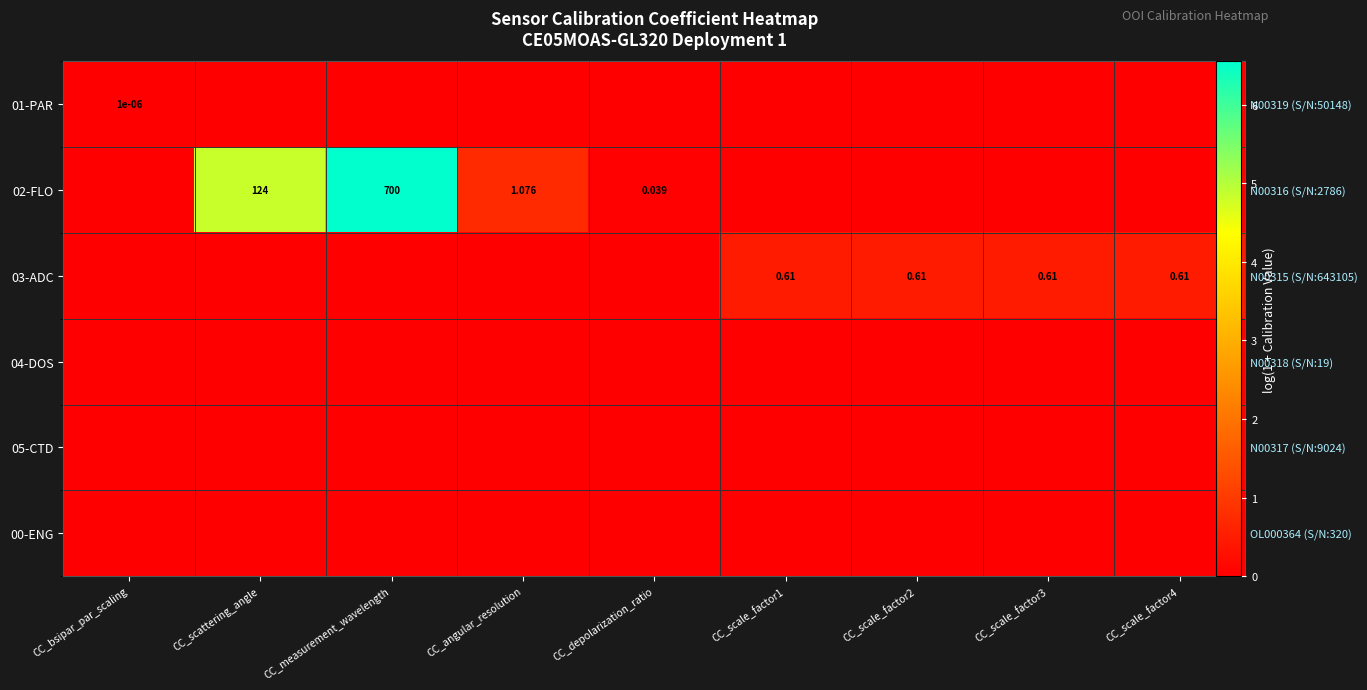

How many data points does each series have?

9